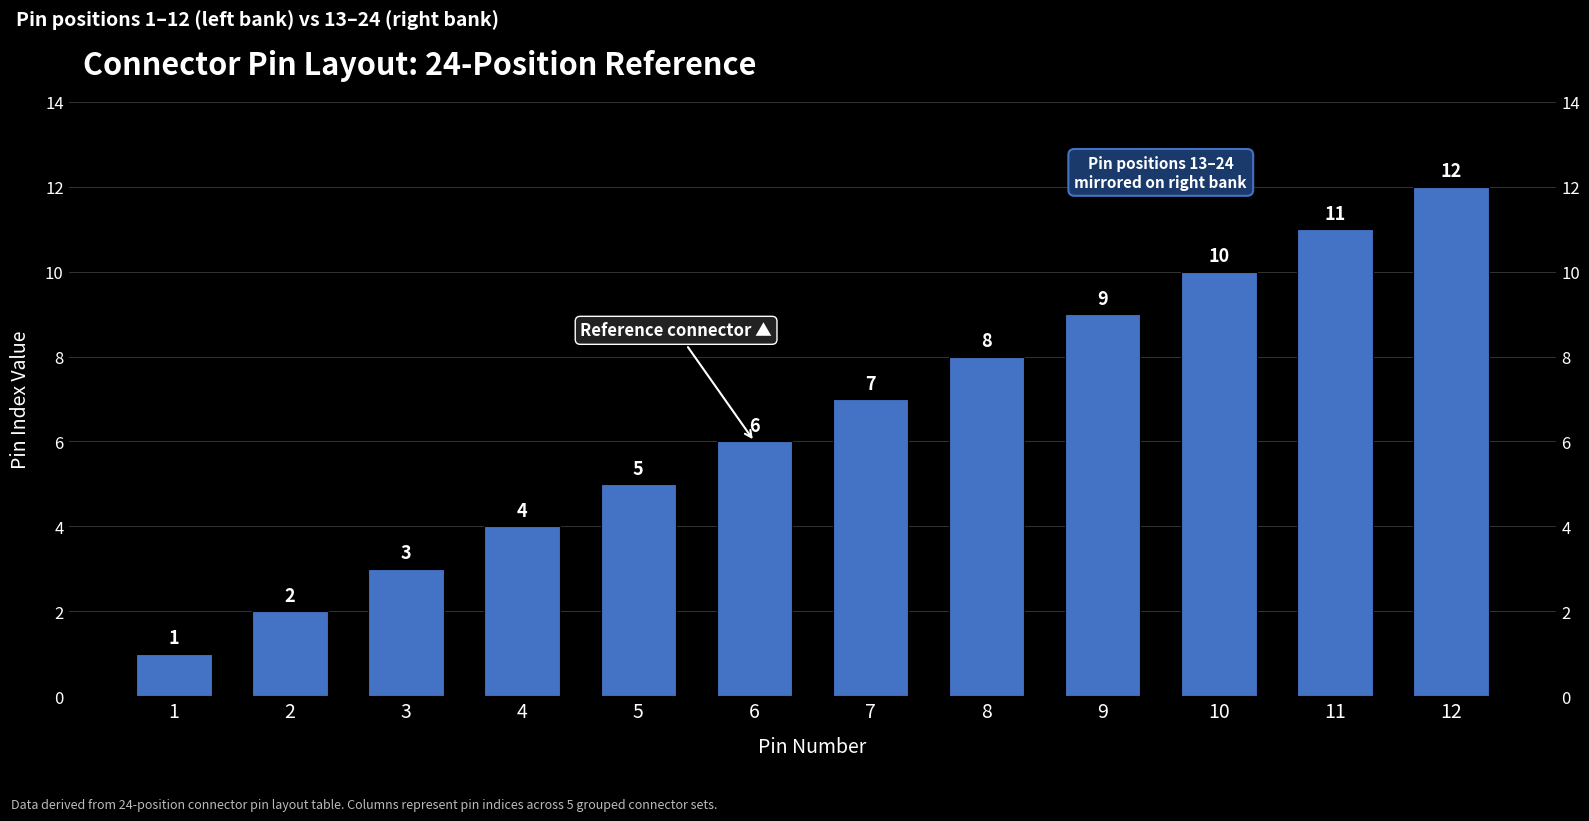

What is the value of the 7th bar from the left?

7